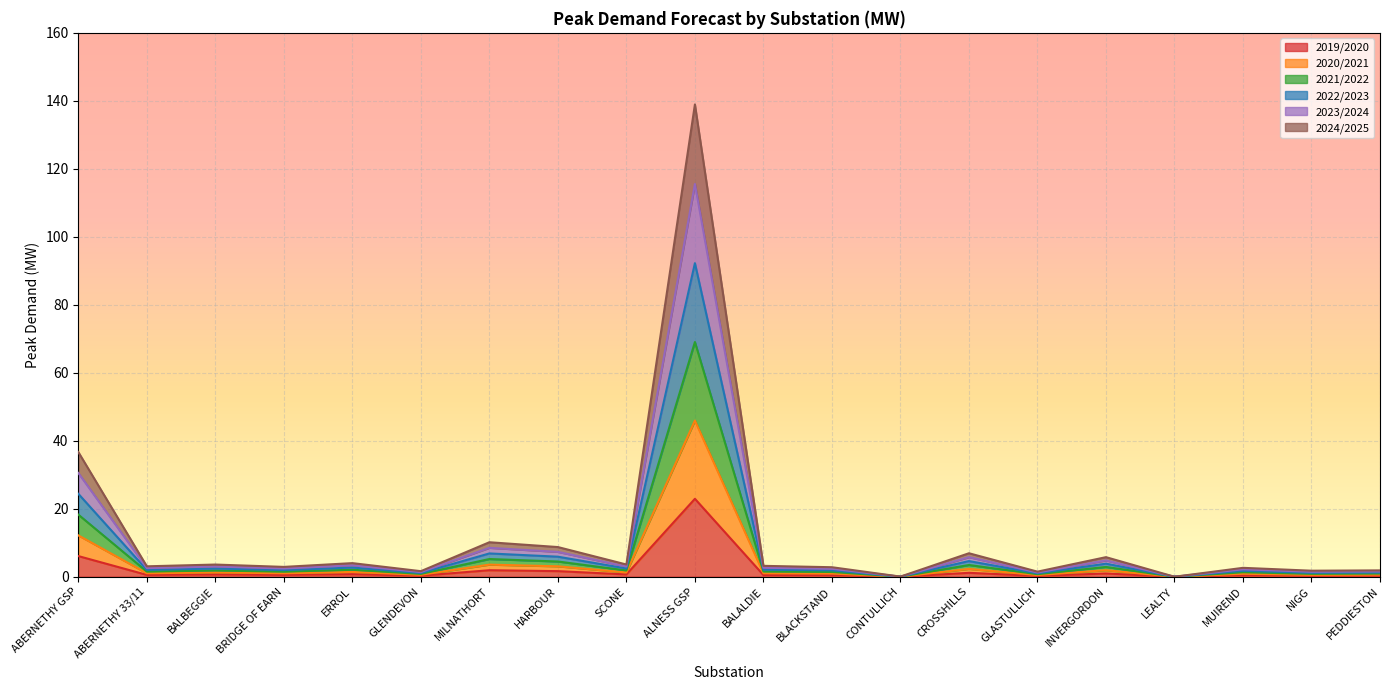

True or false: 2024/2025 and 2020/2021 cross at least once.

False